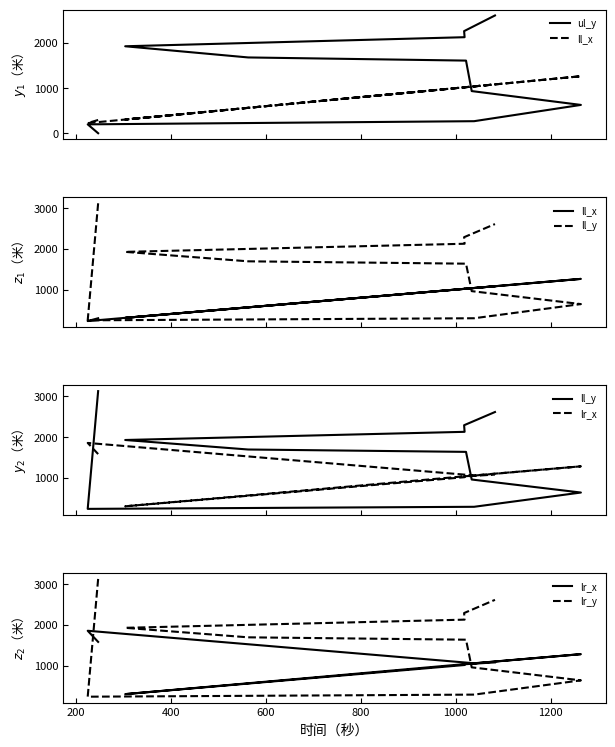

Reading left to right, transcribe all the data shown in this chart.

ul_y: 0	197	267	628	935	1611	1681	1929	2130	2265	2612
ll_x: 294	225	1039	1264	1034	1022	563	304	1019	1018	1083
ll_y: 3127	243	294	643	962	1639	1697	1930	2130	2292	2615
lr_x: 1585	1858	1062	1285	1053	1044	572	306	1019	1037	1083
lr_y: 3127	243	294	643	962	1639	1697	1930	2130	2292	2615